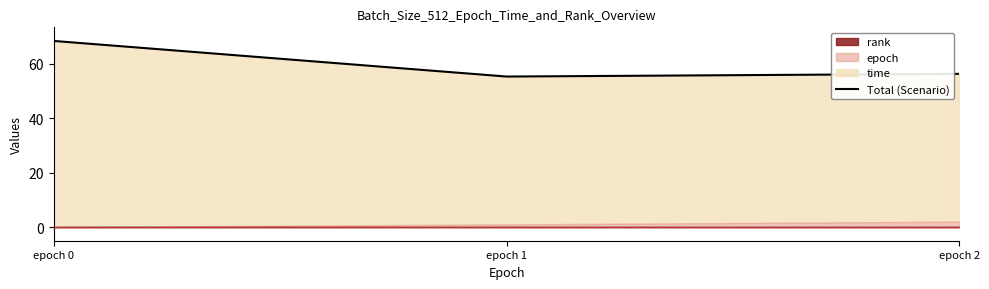

What is the difference between the maximum and minimum values?

13.1